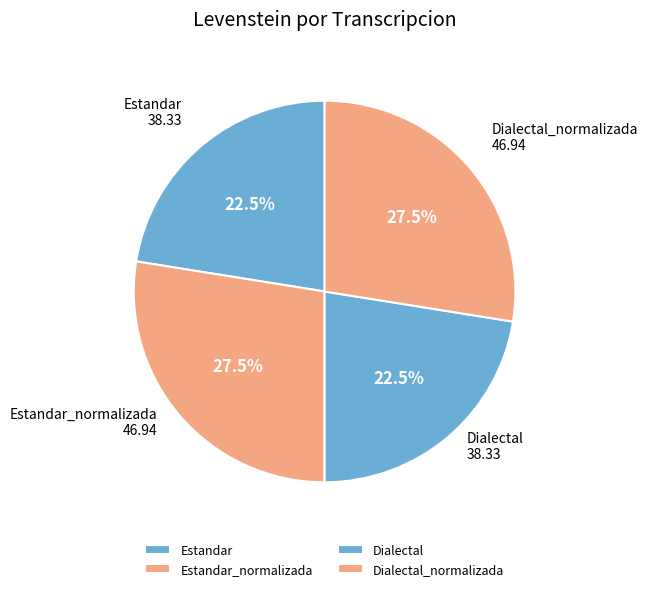

What is the total percentage of Estandar and Estandar_normalizada?

50.0%